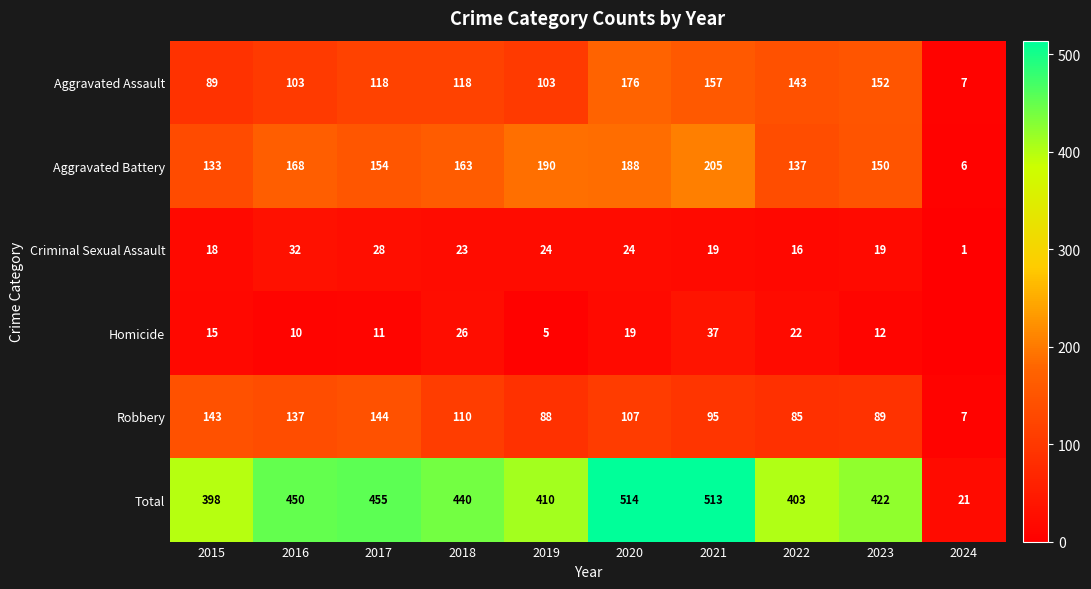

The Criminal Sexual Assault series shows 12 at 2020. True or false?

False